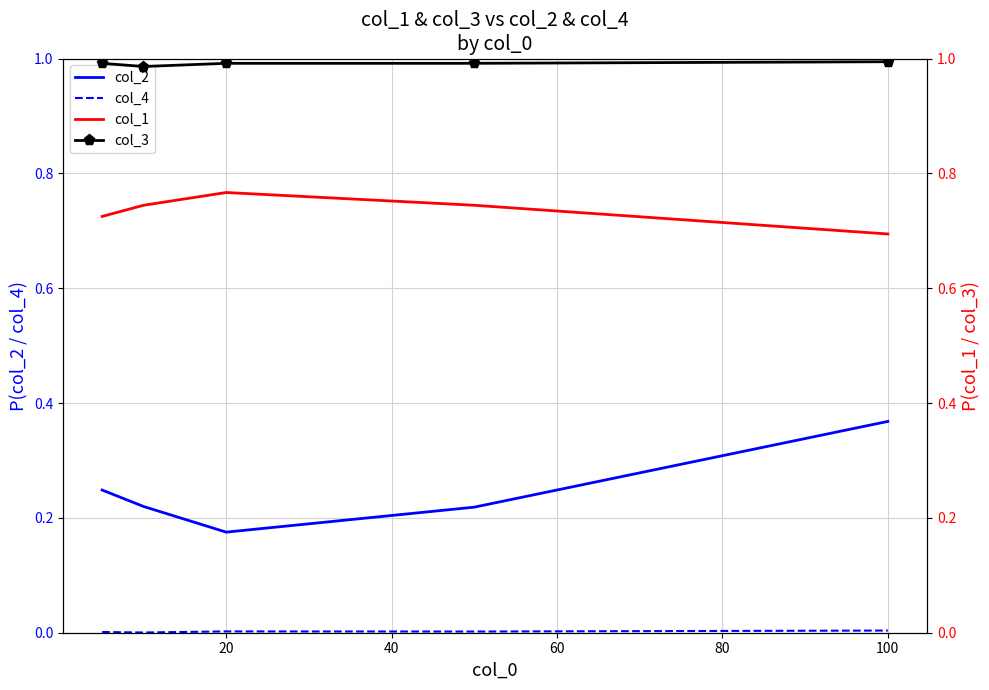

Rank the series by their average value, from lowest to highest.

col_4, col_2, col_1, col_3